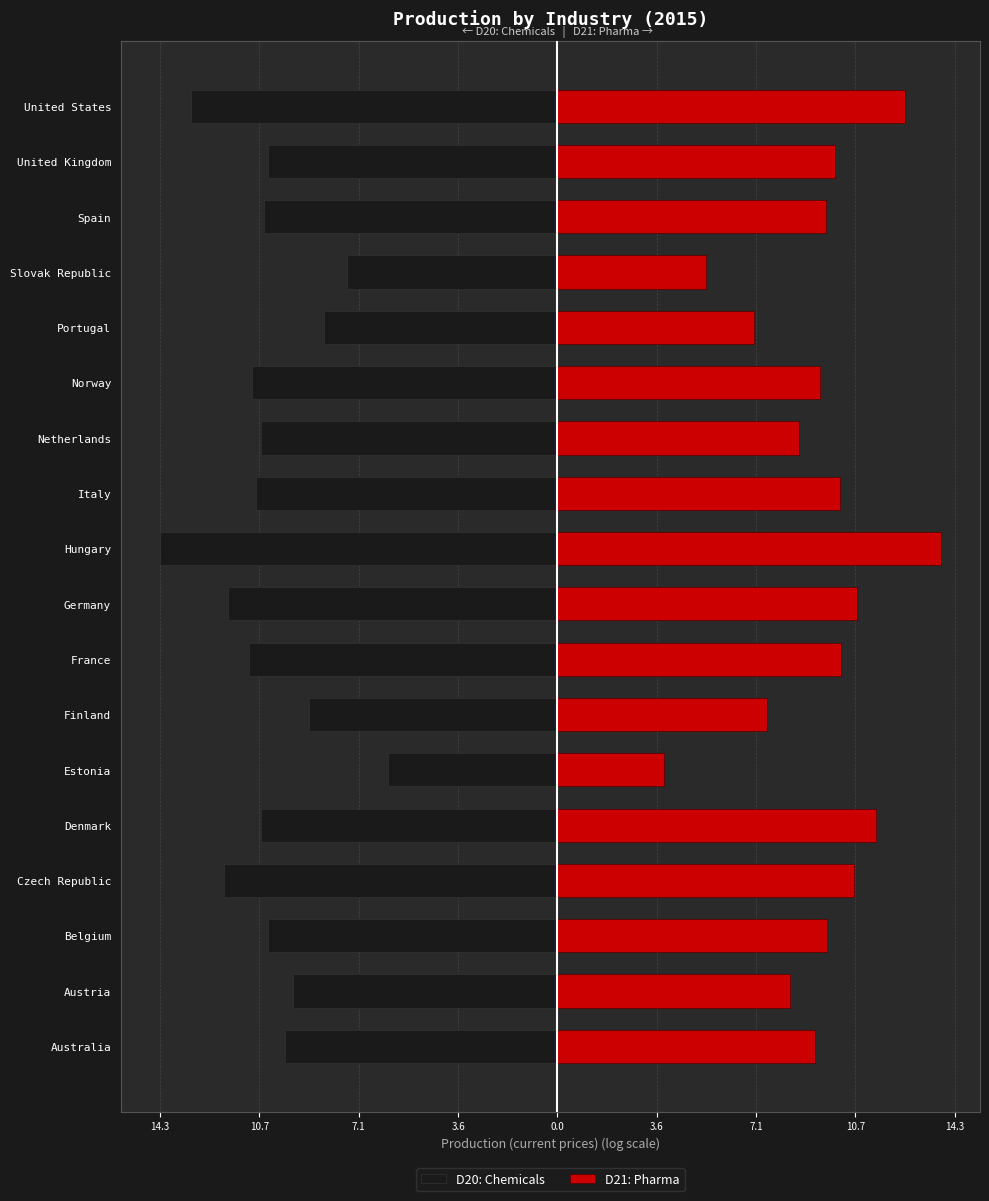

Which series has the widest spread of values?

D21: Pharma